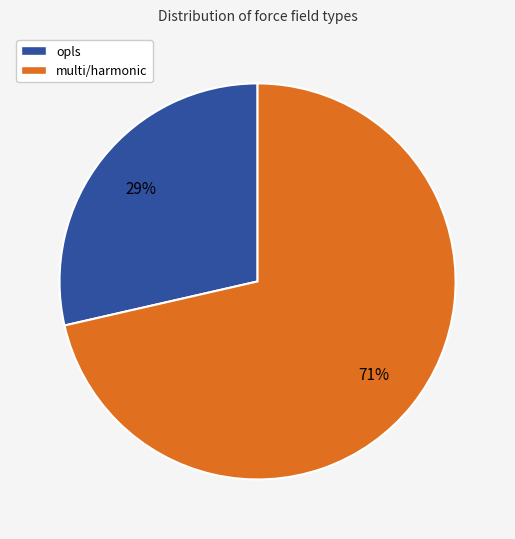

Rank the categories by value from highest to lowest.

multi/harmonic, opls